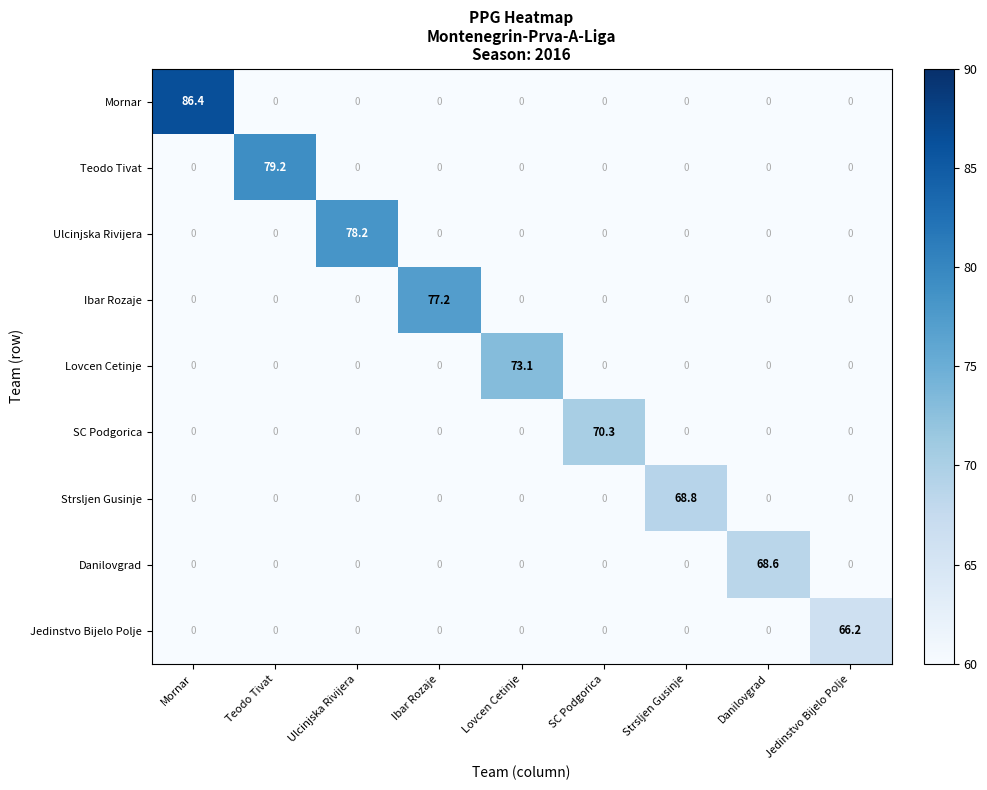

Which series has the largest range (max minus min)?

Mornar